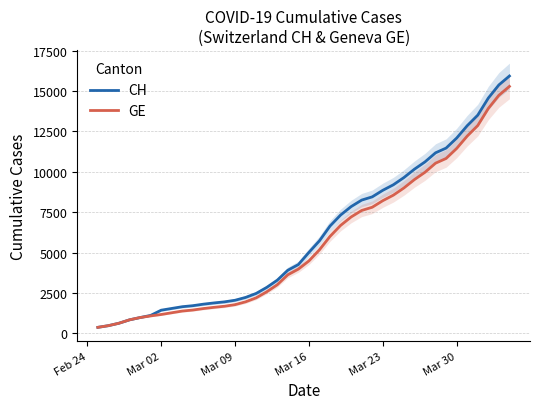

What is the sum of all CH values?

242133